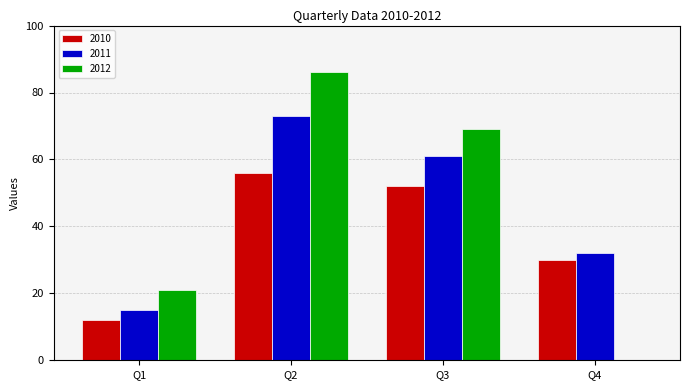

Is it true that 2011 equals 21 at Q4?

False